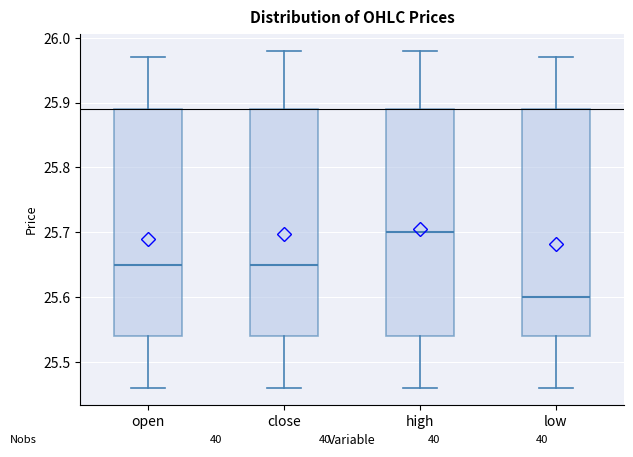

Reading left to right, transcribe this box plot: for each box, give where its median line is, the range the box spans, and where its two whiskers end, as read against the y-axis. The values are not printed on the chart, so give them approximately, as read against the axis.

open: median 25.65, box 25.54 to 25.89, whiskers 25.46 to 25.97
close: median 25.65, box 25.54 to 25.89, whiskers 25.46 to 25.98
high: median 25.70, box 25.54 to 25.89, whiskers 25.46 to 25.98
low: median 25.60, box 25.54 to 25.89, whiskers 25.46 to 25.97